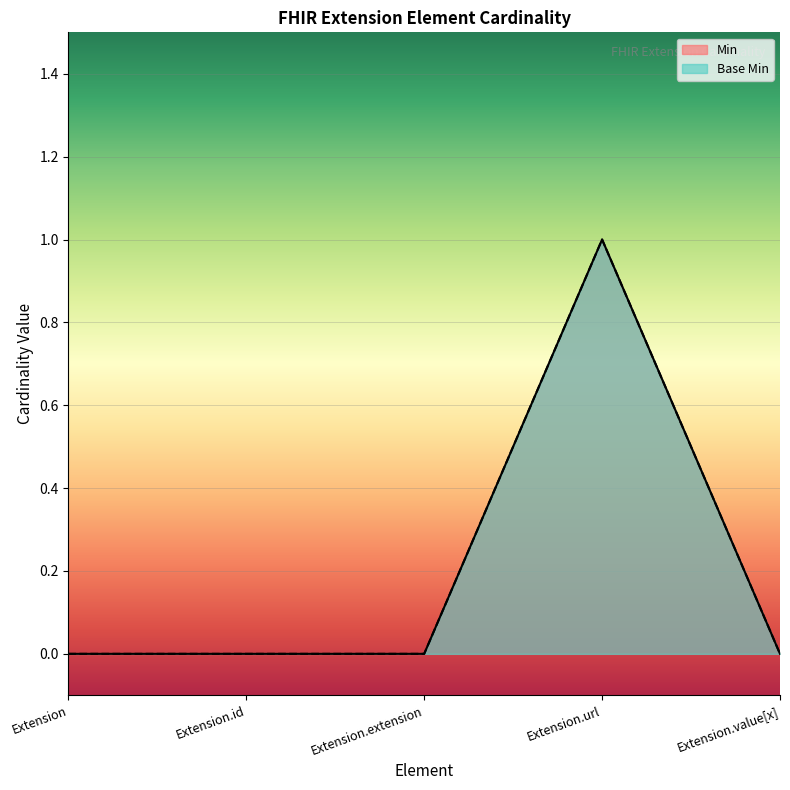

Reading left to right, extract all data points from this chart.

Min: 0	0	0	1	0
Base Min: 0	0	0	1	0